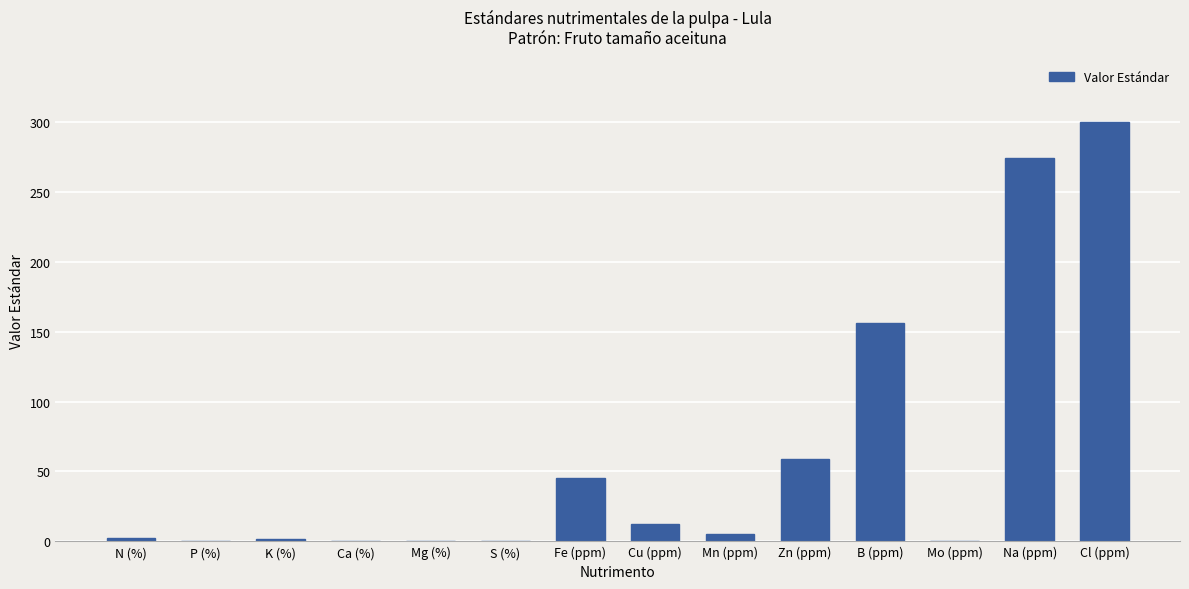

Count the number of data series in this chart.

1